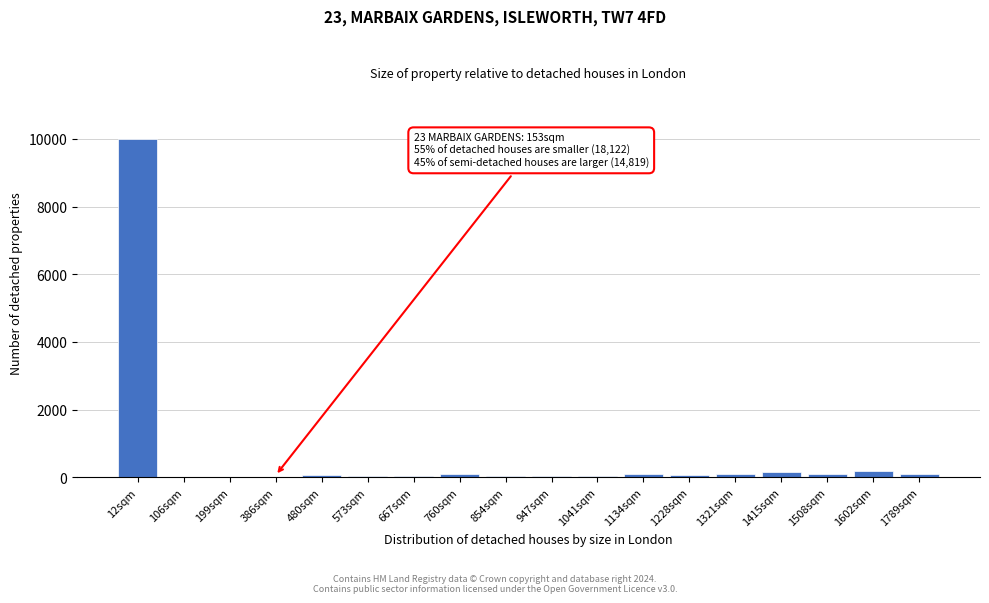

Where is the data nearest to the value 5000?

1602sqm